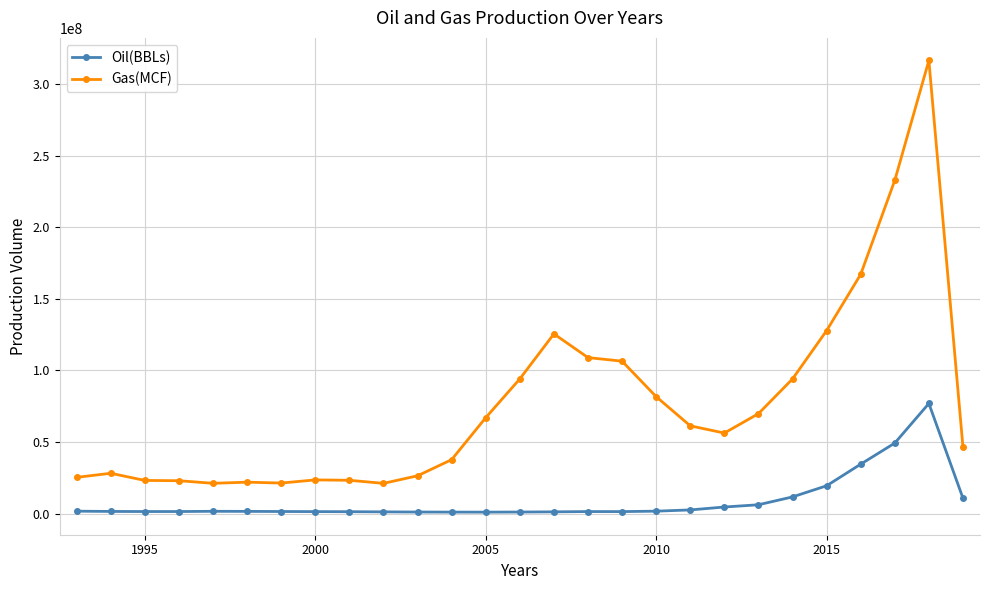

Does the chart have visible grid lines?

Yes